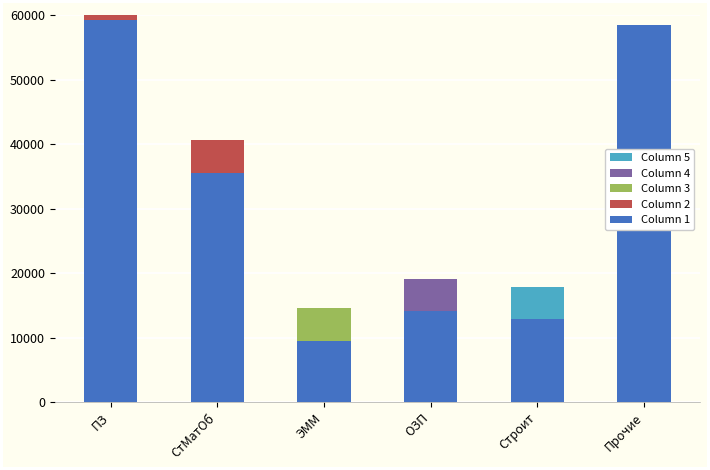

The value of Column 2 at ЭММ is 0.0. True or false?

True